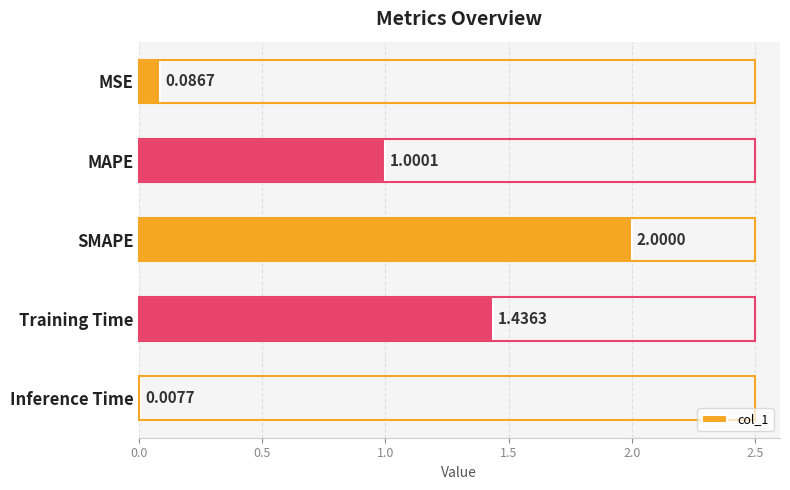

Where is the data nearest to the value 1?

MAPE